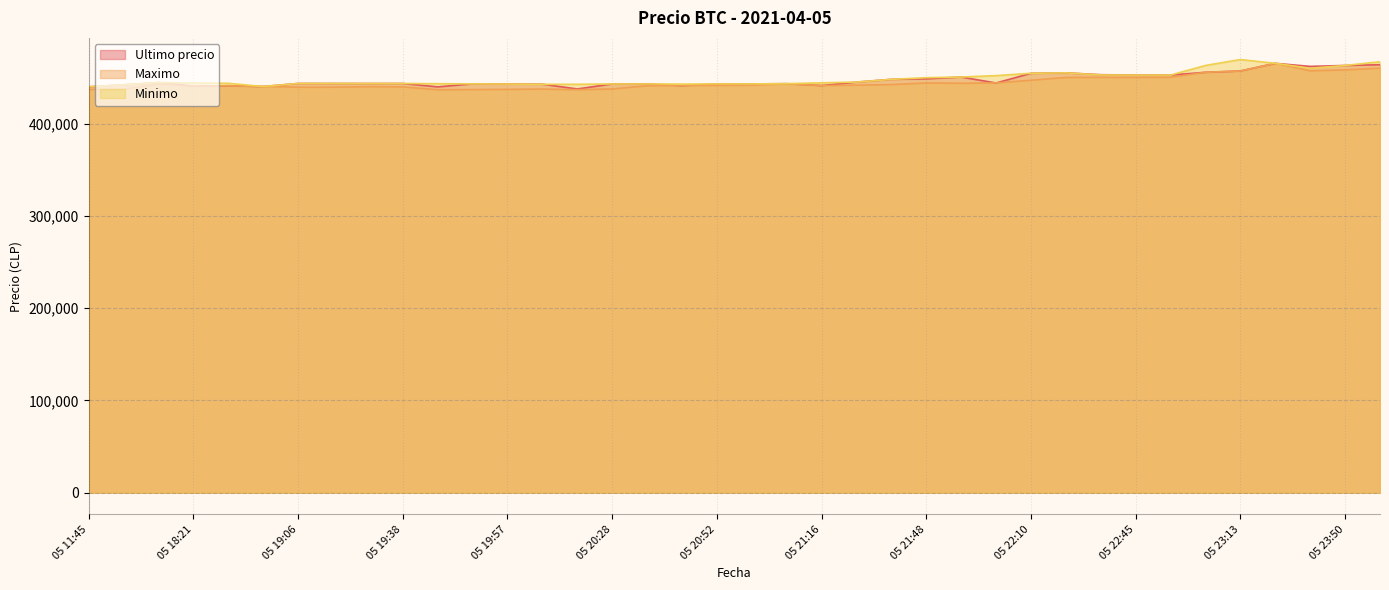

What are all the series names shown in the legend?

Ultimo precio, Maximo, Minimo